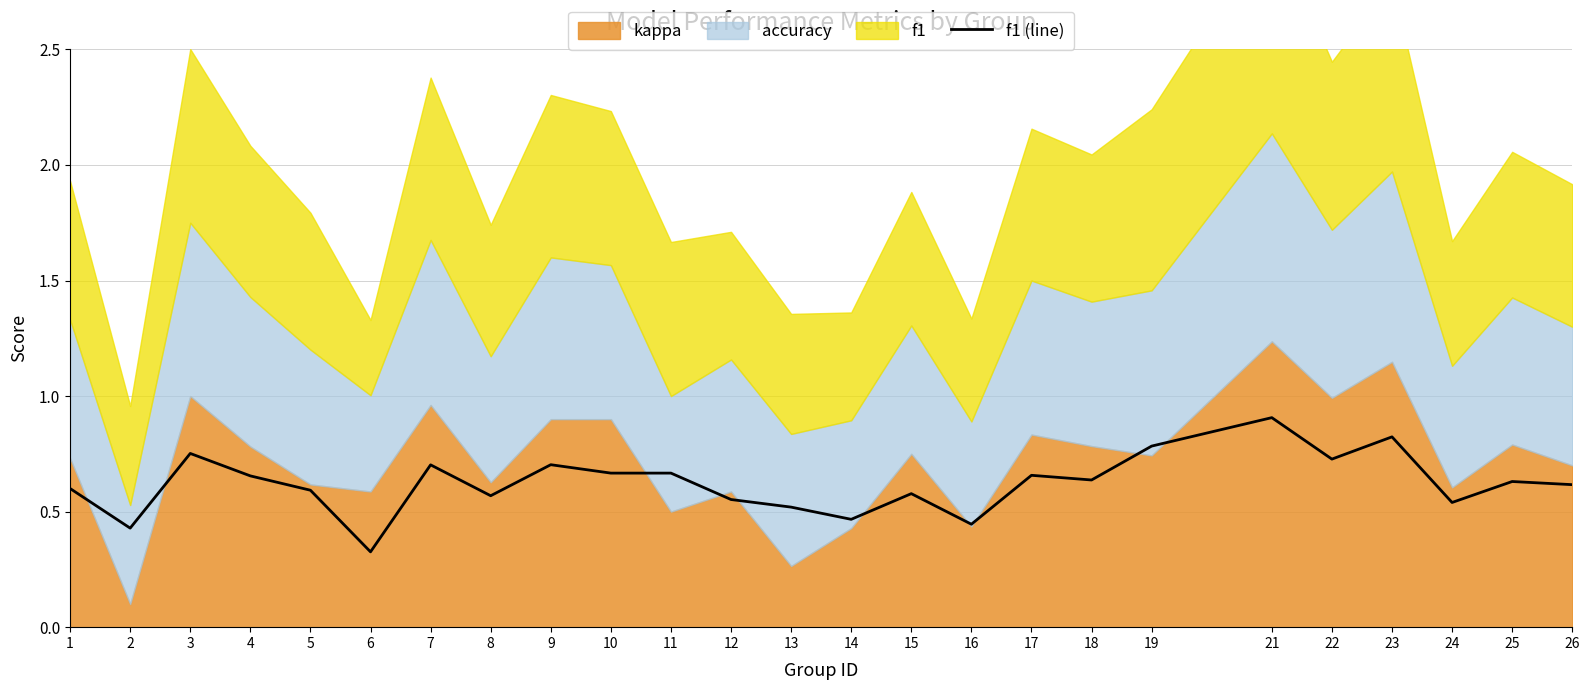

True or false: the data shows 0.3 at 12.

False